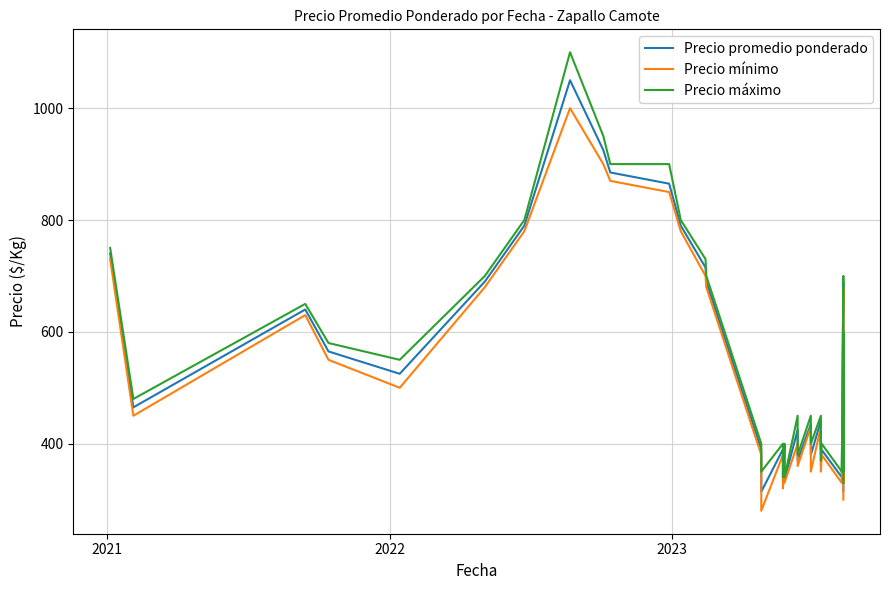

Which series has the largest total across all categories?

Precio máximo